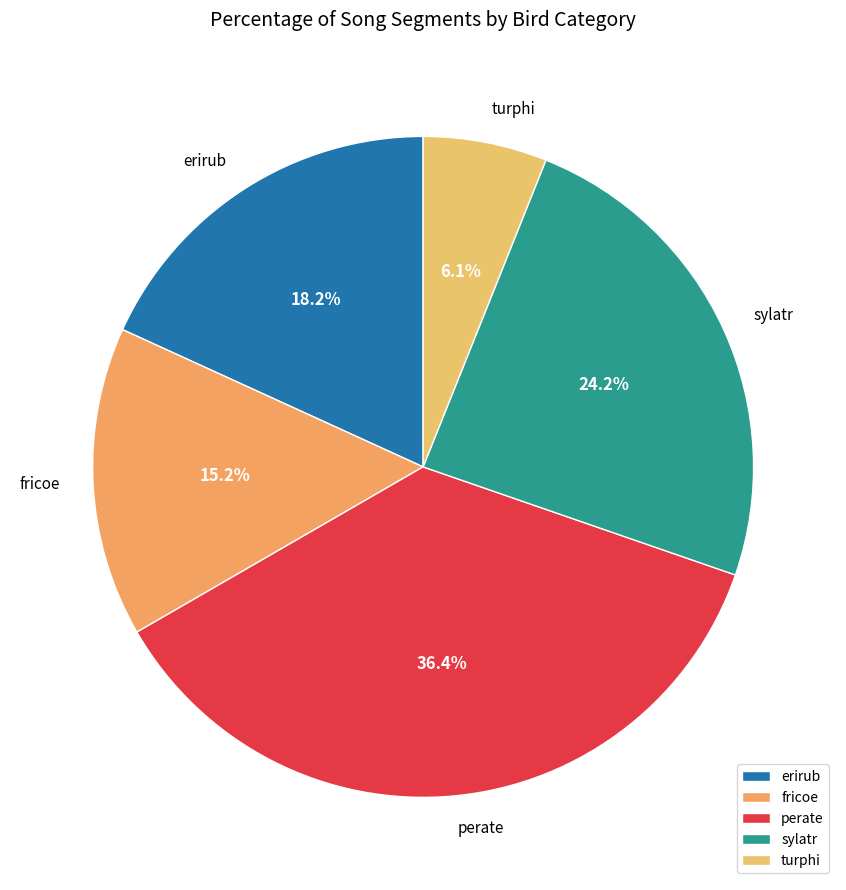

To the nearest percent, what percentage of the pie is erirub?

18%